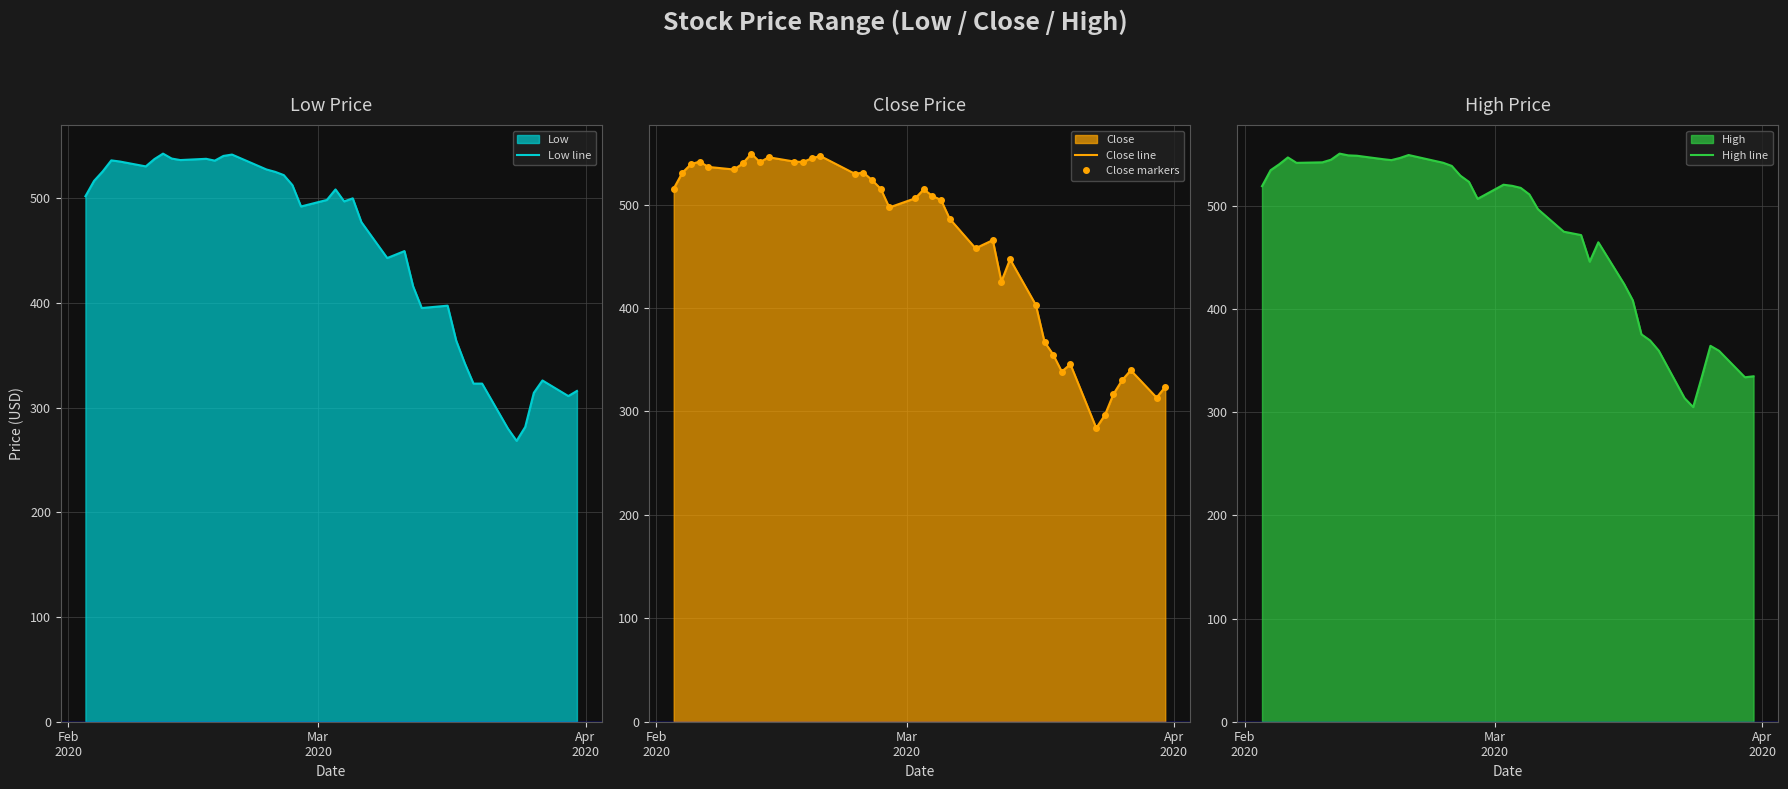

What is the lowest value of the Low line series?

268.3